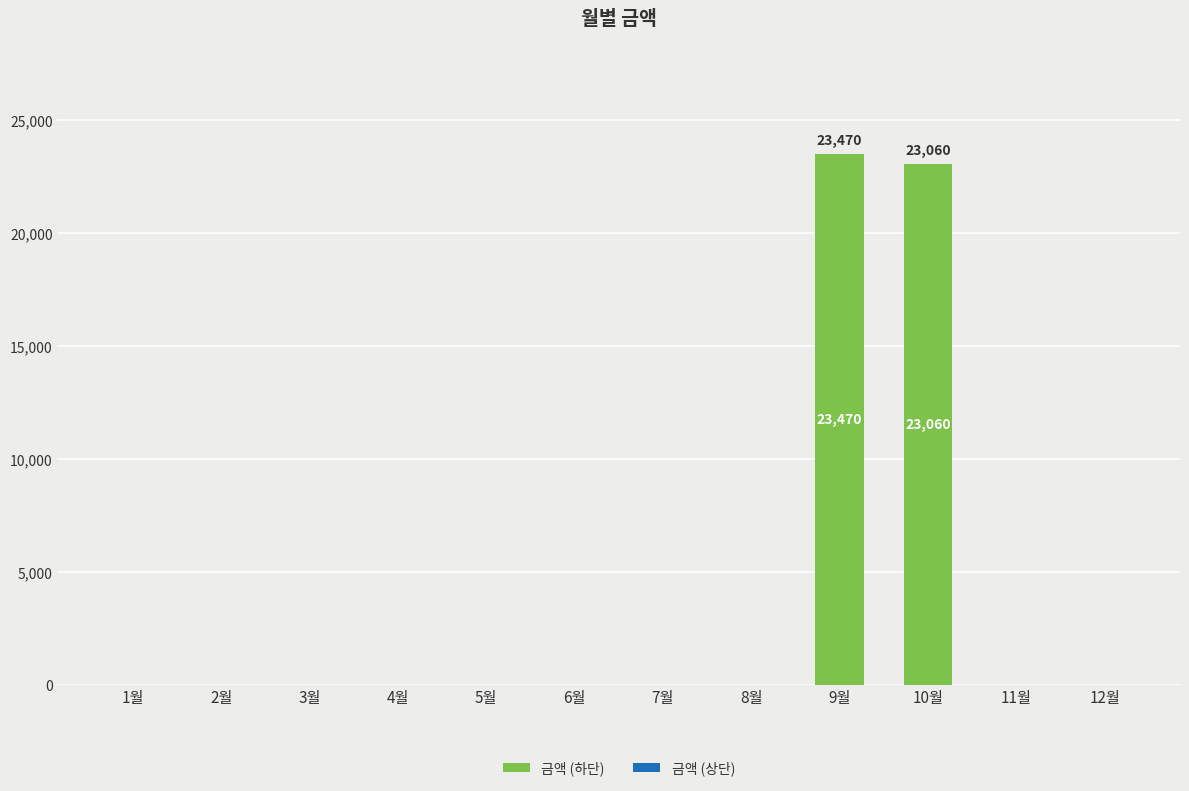

The value at 9월 is 9514. True or false?

False